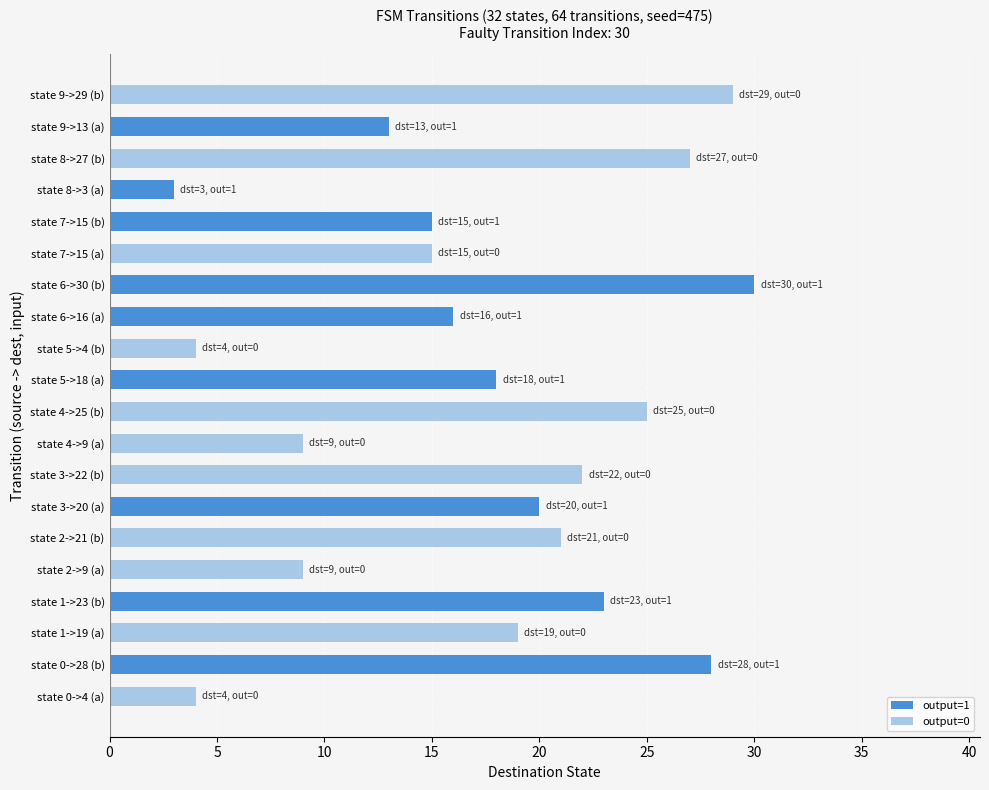

The chart shows a value of 23 at state 6->16 (a). True or false?

False